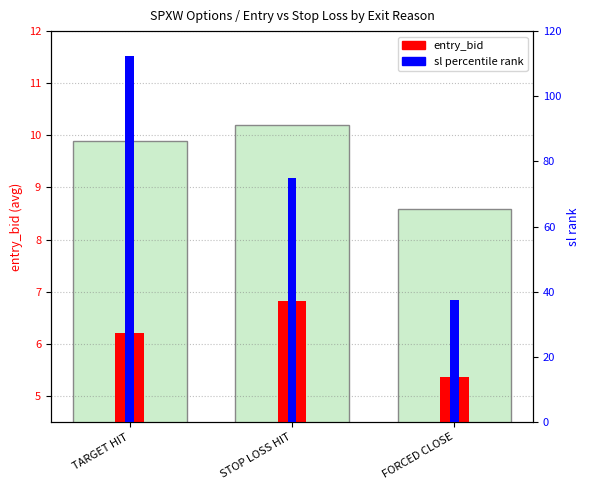

How many bars are there in total?

6